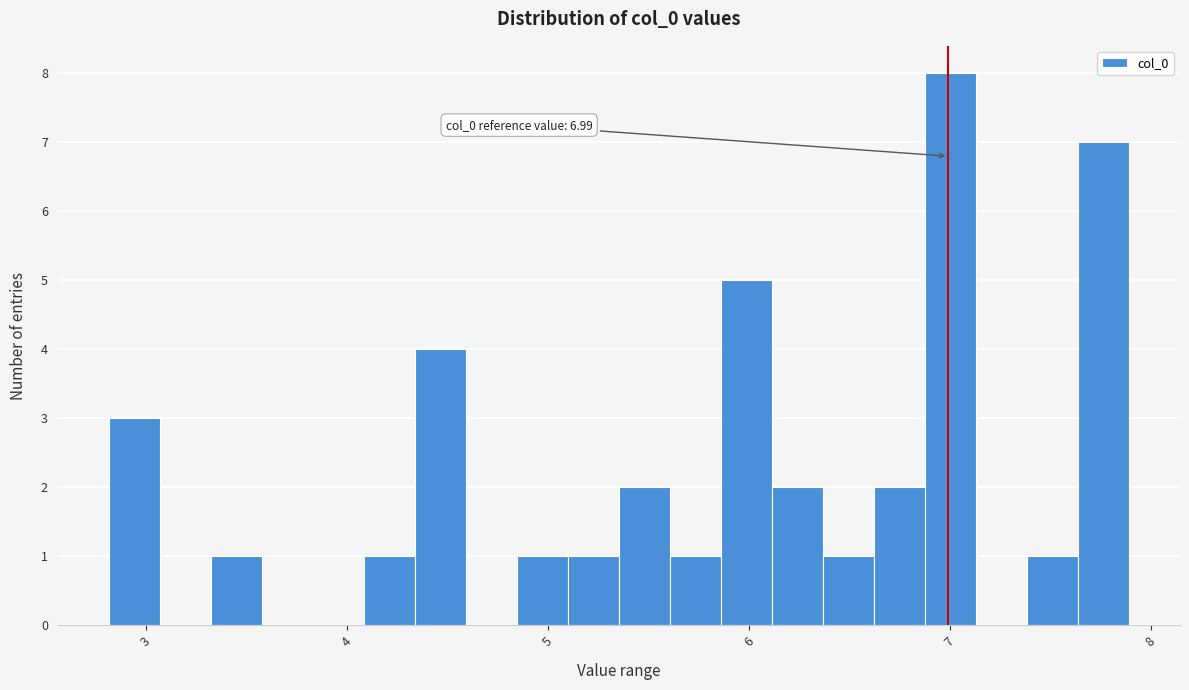

Read against the x-axis, roughly where is the centre of the tallest bar?

7.0